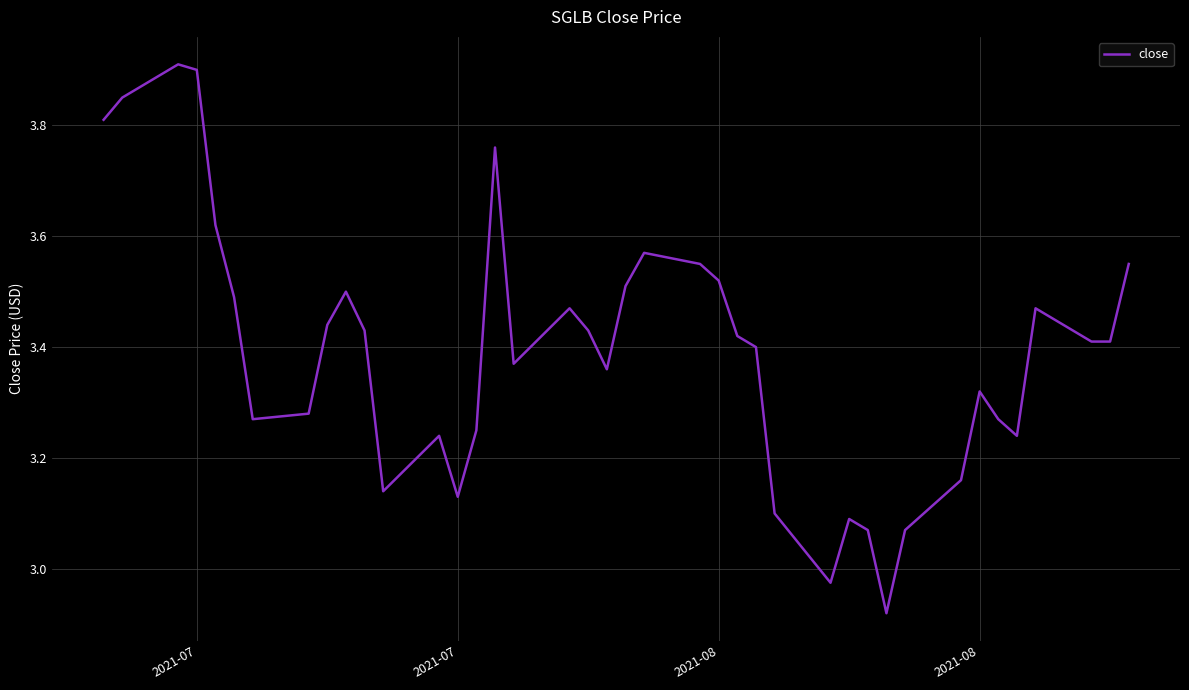

What is the difference between the maximum and minimum values?

1.0